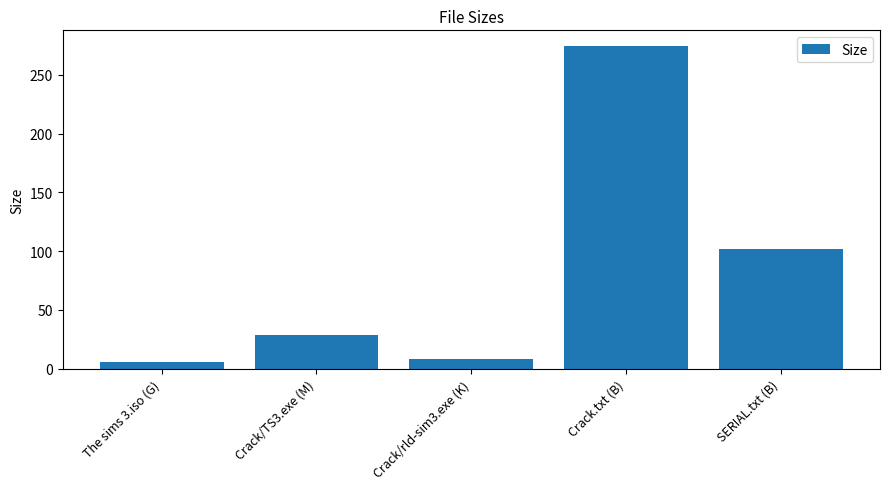

The value at SERIAL.txt (B) is 102.0. True or false?

True